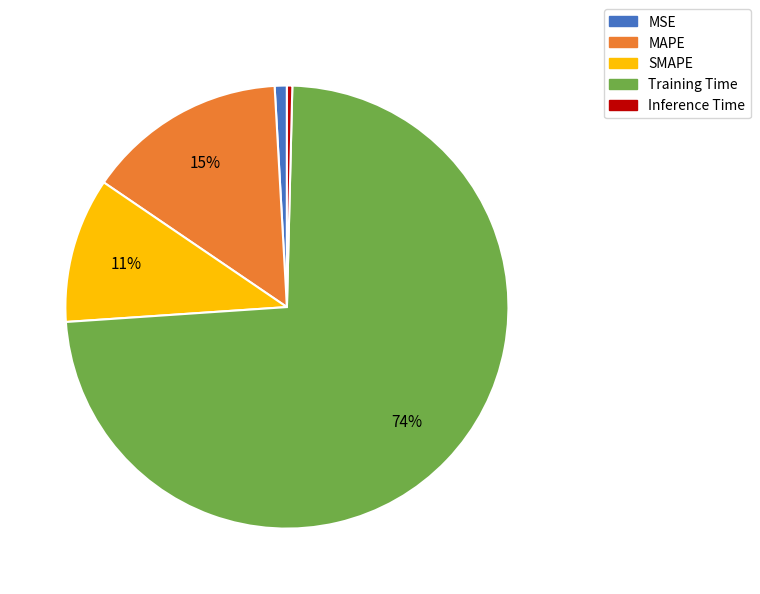

Is the sum of MSE and MAPE greater than half?

No